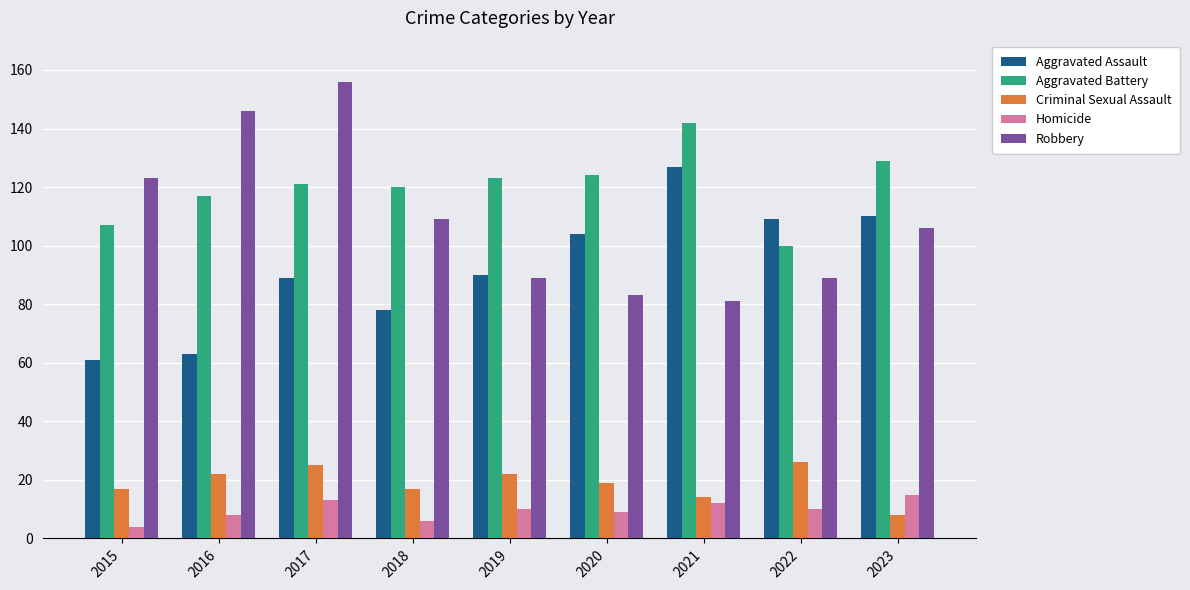

What is the difference between the Aggravated Assault values at 2016 and 2021?

64